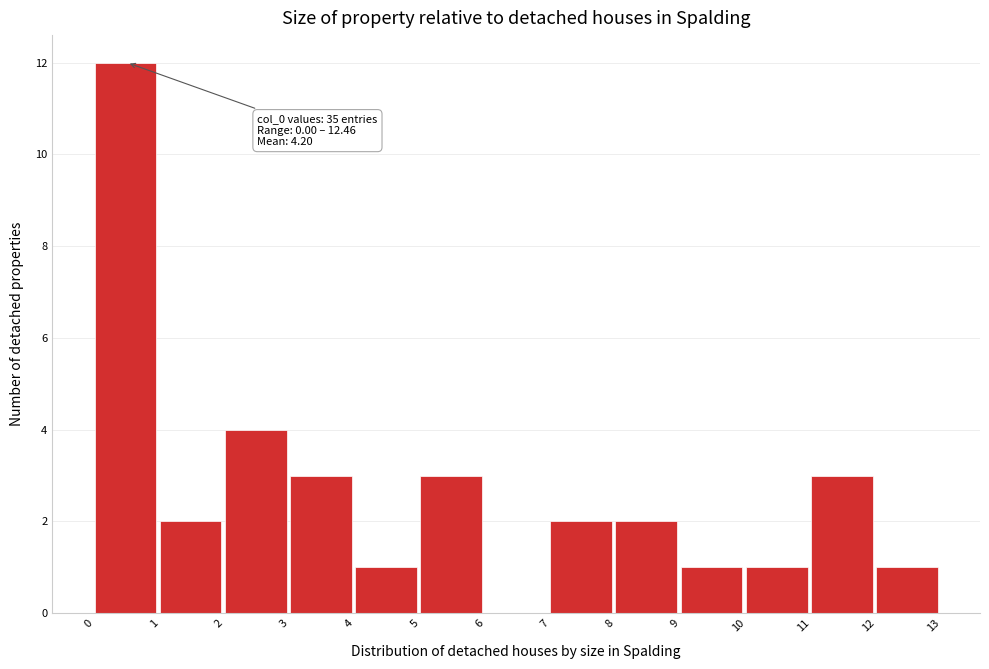

Over which range of the x-axis is the bar tallest?

0 to 1